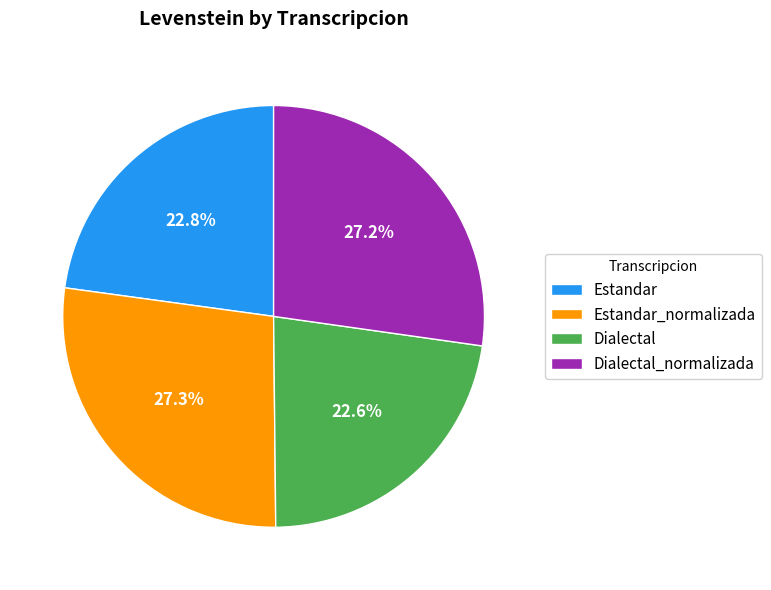

To the nearest percent, what is the difference between the largest and smallest slice percentages?

5%